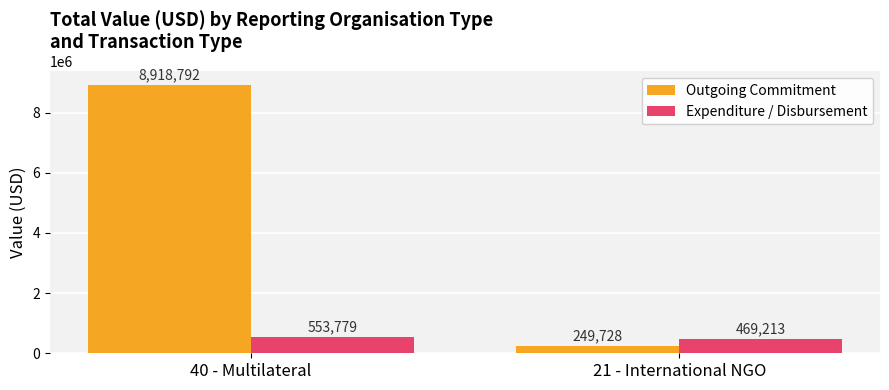

At how many categories does at least one series exceed 4436531?

1